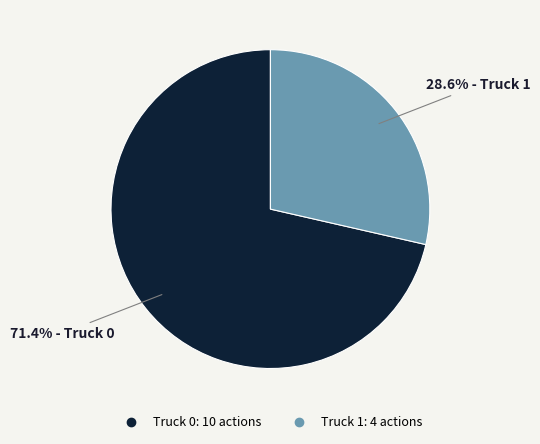

True or false: Truck 1 accounts for 19% of the total.

False